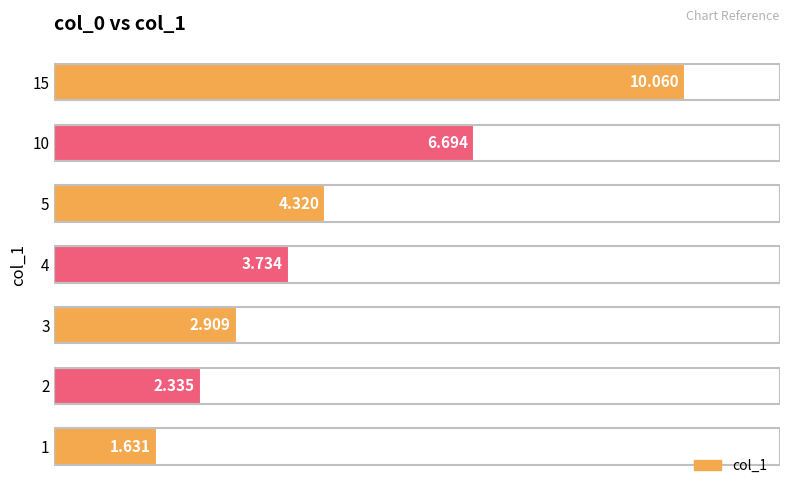

What is the average value?

4.5